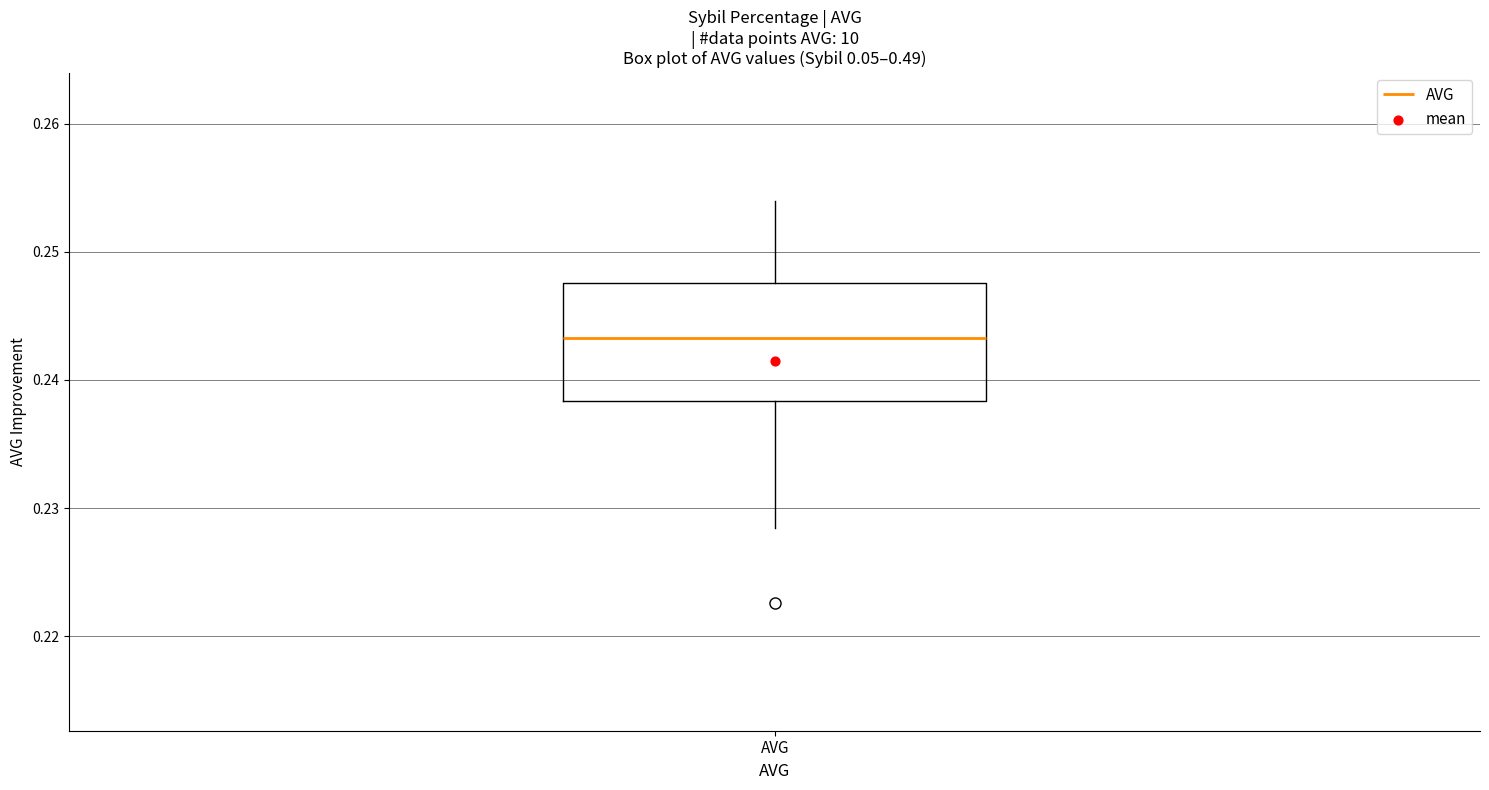

Read this box plot against the y-axis: the position of the median line, the range covered by the box, and the ends of both whiskers. The values are not printed on the chart, so give them approximately, as read against the axis.

median 0.243, box 0.238 to 0.248, whiskers 0.228 to 0.254